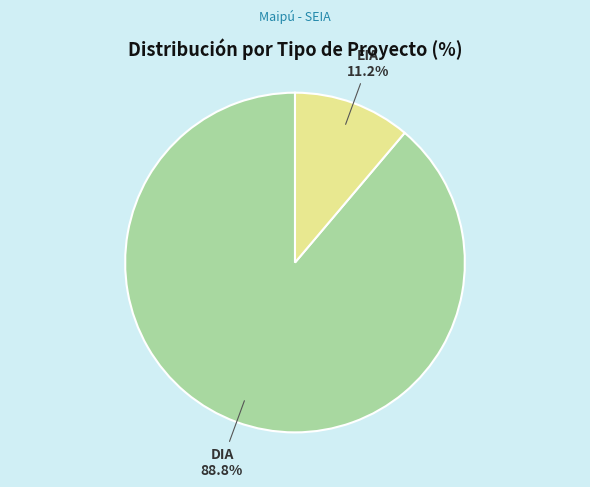

To the nearest percent, what is the difference between the DIA and EIA slice percentages?

78%